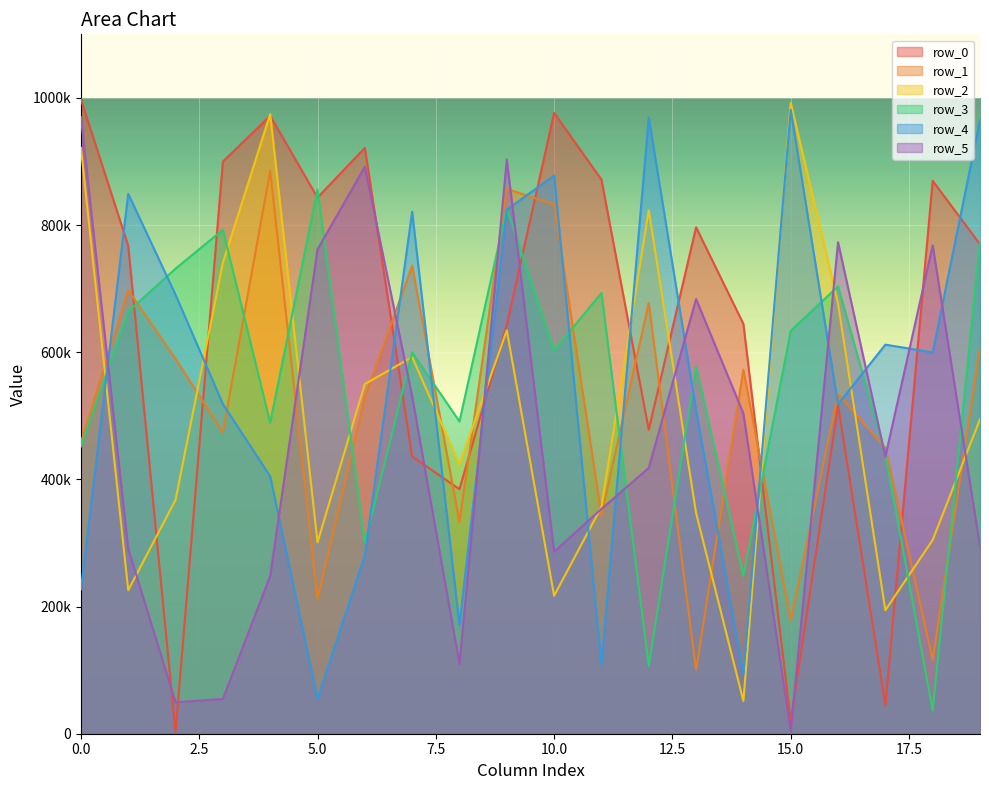

How many times do row_4 and row_2 cross each other?

9